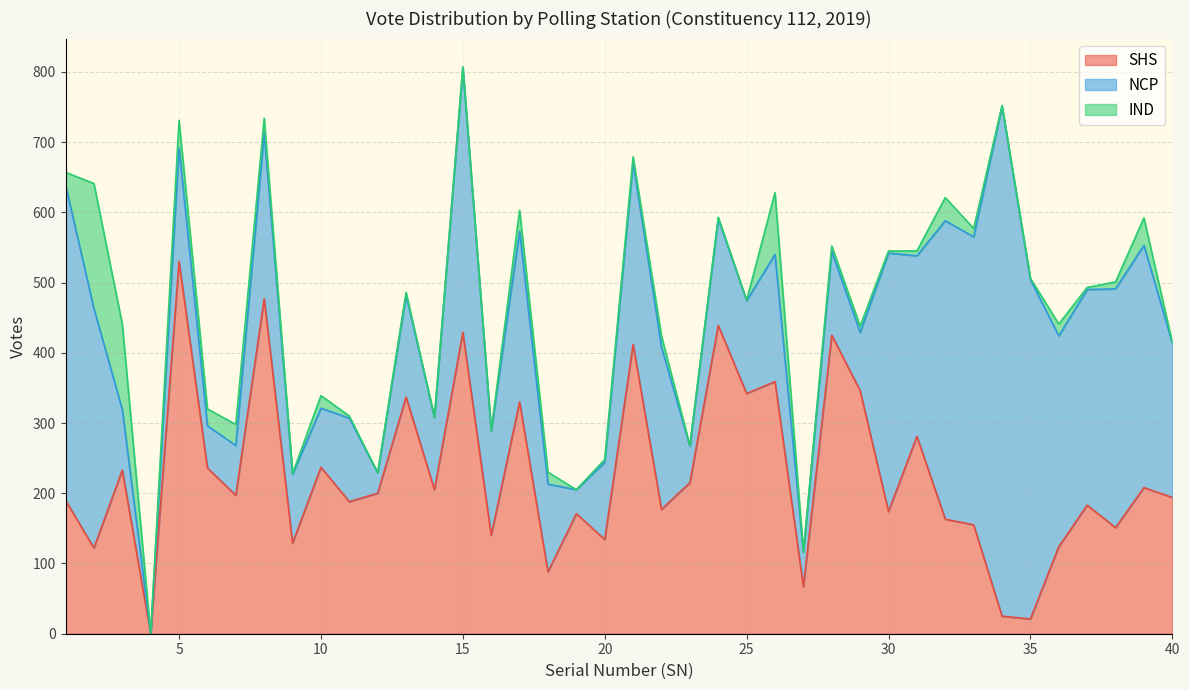

The NCP series shows 449 at 1. True or false?

True